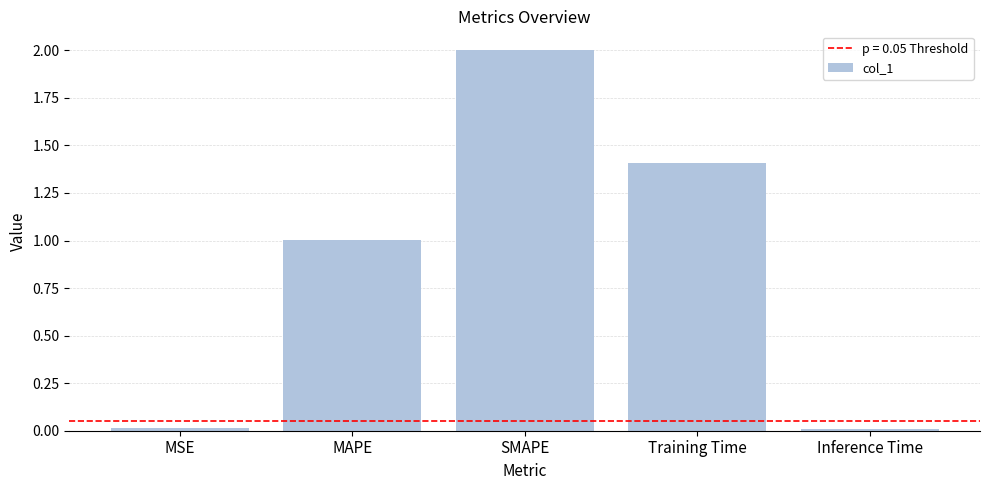

Is it true that the value at MSE is 0.0?

True